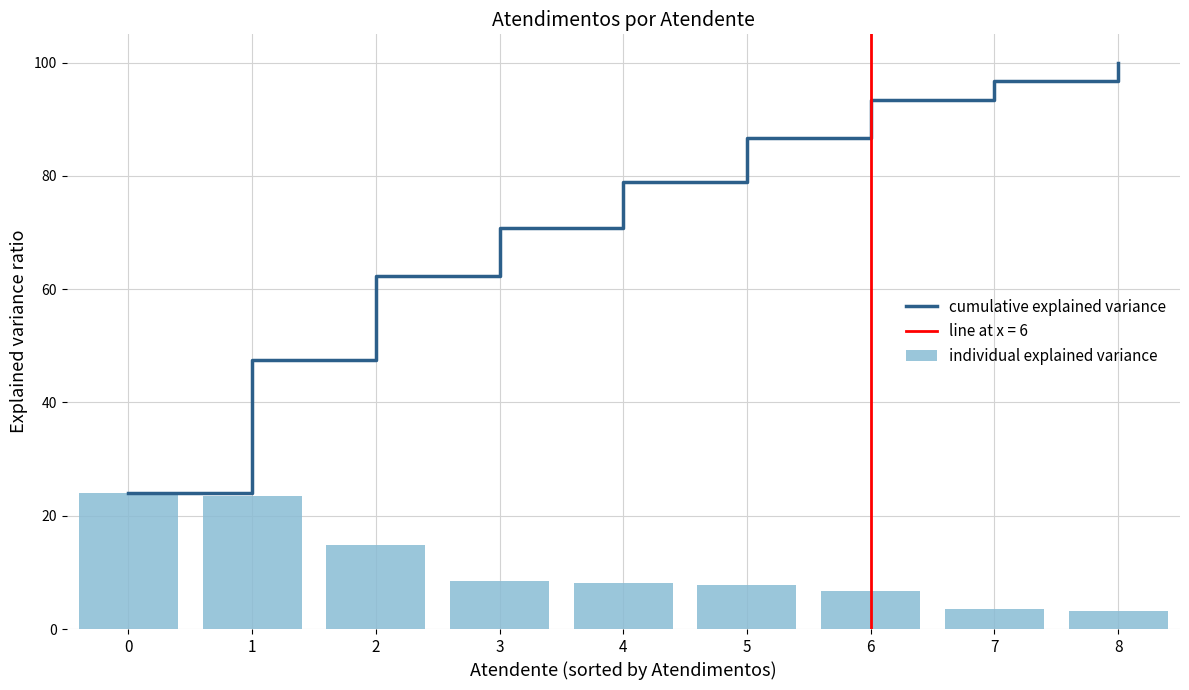

What is the minimum value for individual explained variance?

3.2